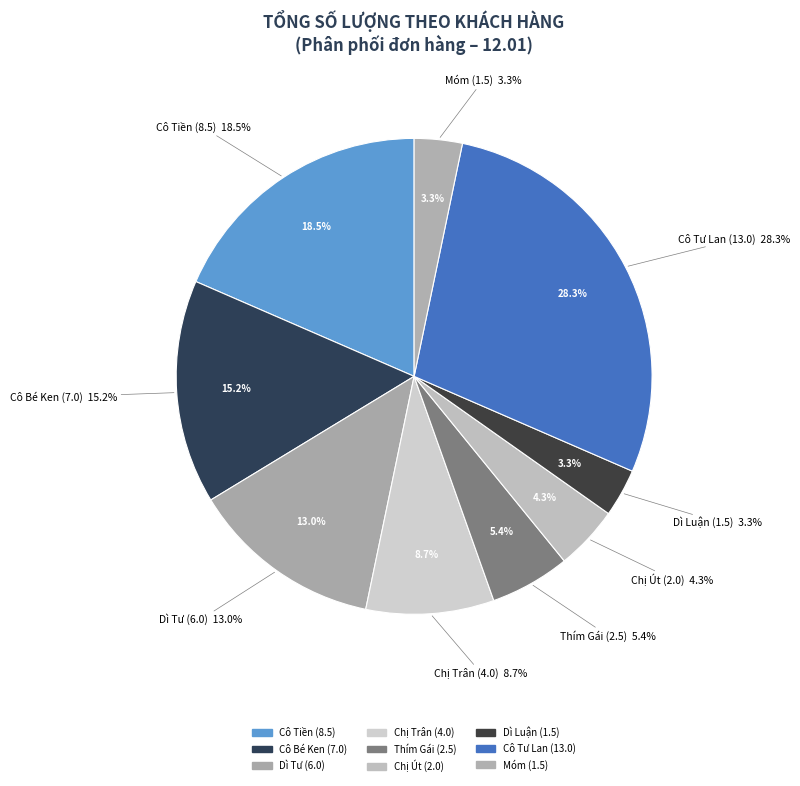

Is it true that Cô Tư Lan (13.0) is 17% of the pie?

False